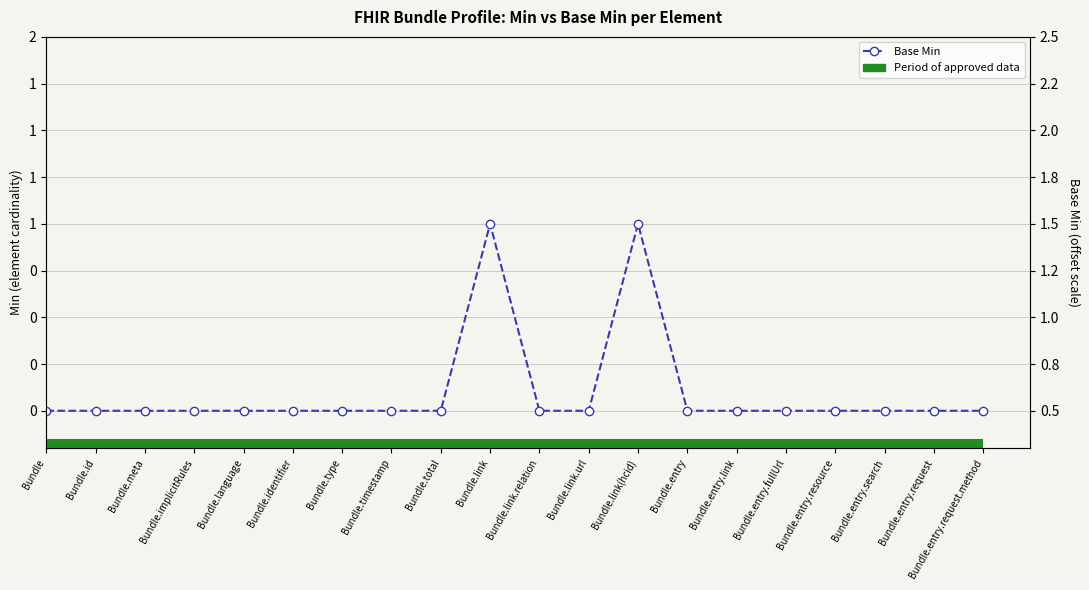

What position from the right is Bundle.timestamp?

13